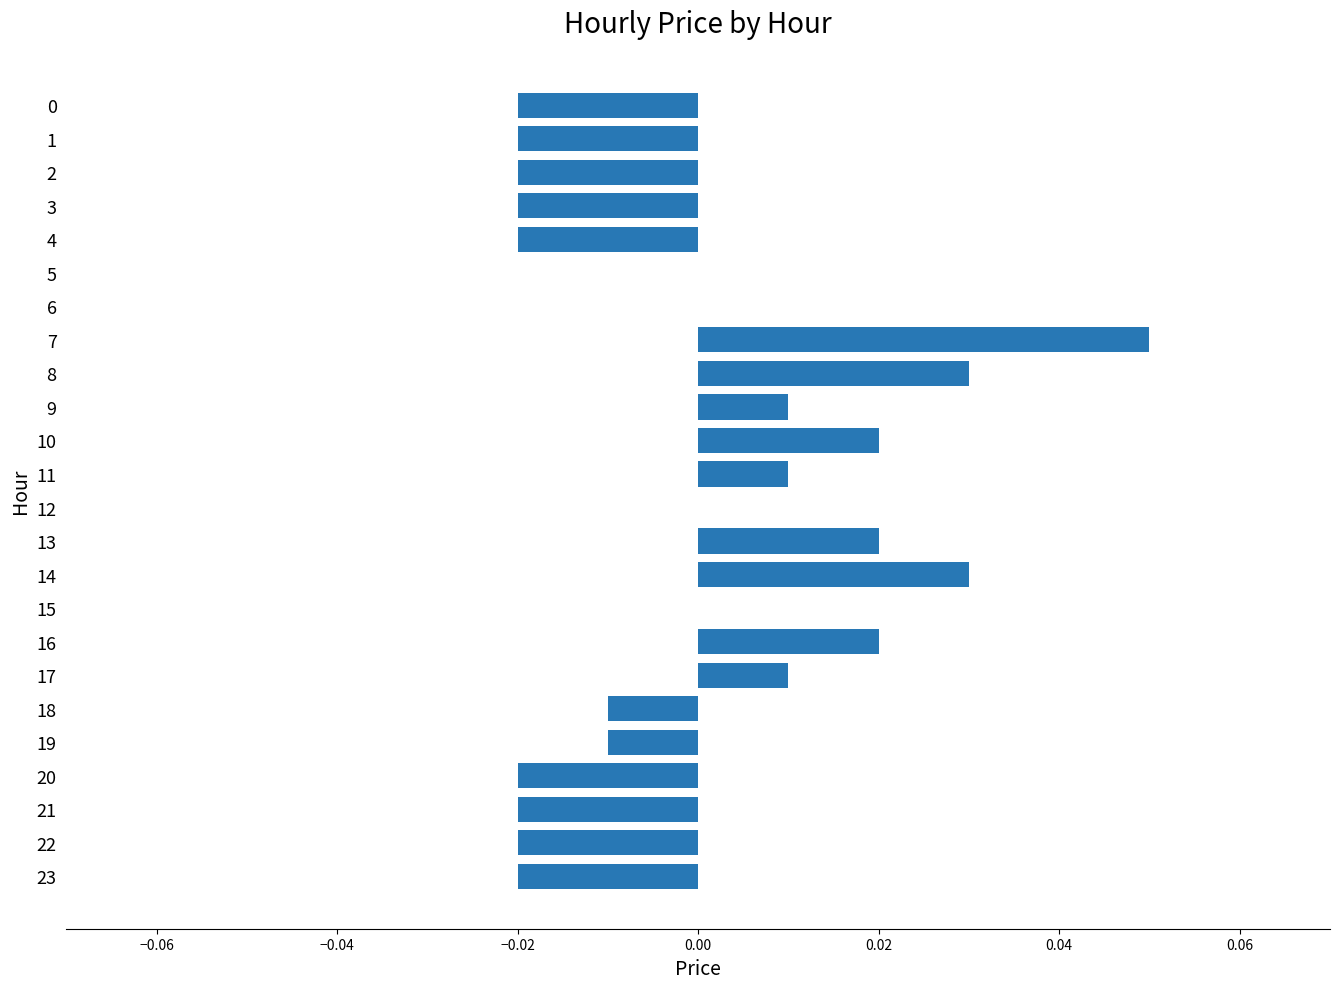

Which has a higher value, 23 or 14?

14